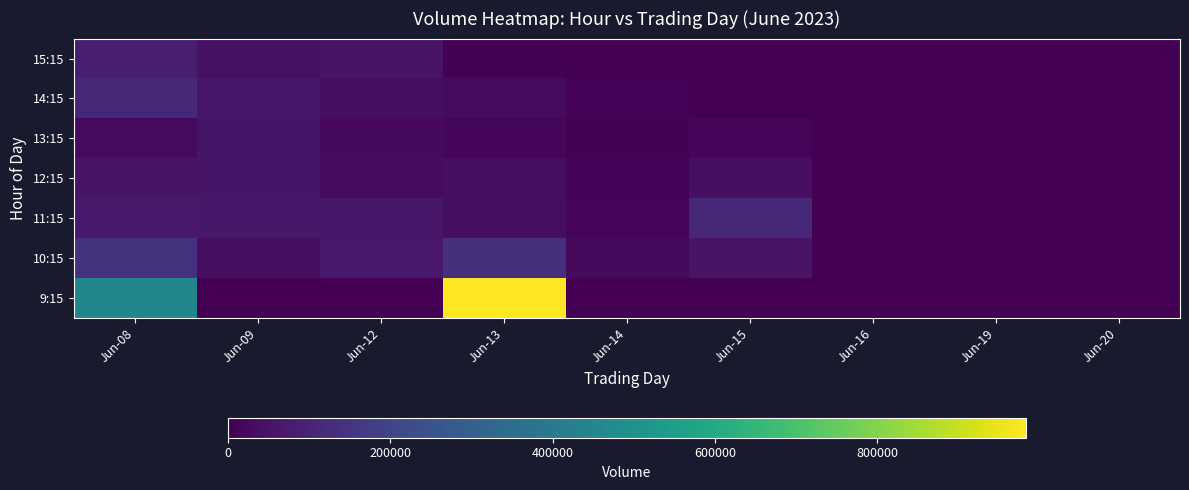

Reading right to left, what are all the values shown in this chart?

9:15: Jun-20=0	Jun-19=0	Jun-16=0	Jun-15=0	Jun-14=0	Jun-13=982945	Jun-12=0	Jun-09=0	Jun-08=452564
10:15: Jun-20=0	Jun-19=0	Jun-16=0	Jun-15=52686	Jun-14=25517	Jun-13=131005	Jun-12=66603	Jun-09=37251	Jun-08=145783
11:15: Jun-20=0	Jun-19=0	Jun-16=0	Jun-15=108849	Jun-14=12536	Jun-13=34704	Jun-12=60782	Jun-09=63945	Jun-08=67988
12:15: Jun-20=0	Jun-19=0	Jun-16=0	Jun-15=40351	Jun-14=11322	Jun-13=36208	Jun-12=29282	Jun-09=53777	Jun-08=53427
13:15: Jun-20=0	Jun-19=0	Jun-16=0	Jun-15=15188	Jun-14=4002	Jun-13=14492	Jun-12=25963	Jun-09=55524	Jun-08=27586
14:15: Jun-20=0	Jun-19=0	Jun-16=0	Jun-15=0	Jun-14=10605	Jun-13=28903	Jun-12=38025	Jun-09=59961	Jun-08=114787
15:15: Jun-20=0	Jun-19=0	Jun-16=0	Jun-15=0	Jun-14=368	Jun-13=6488	Jun-12=51317	Jun-09=45216	Jun-08=81299